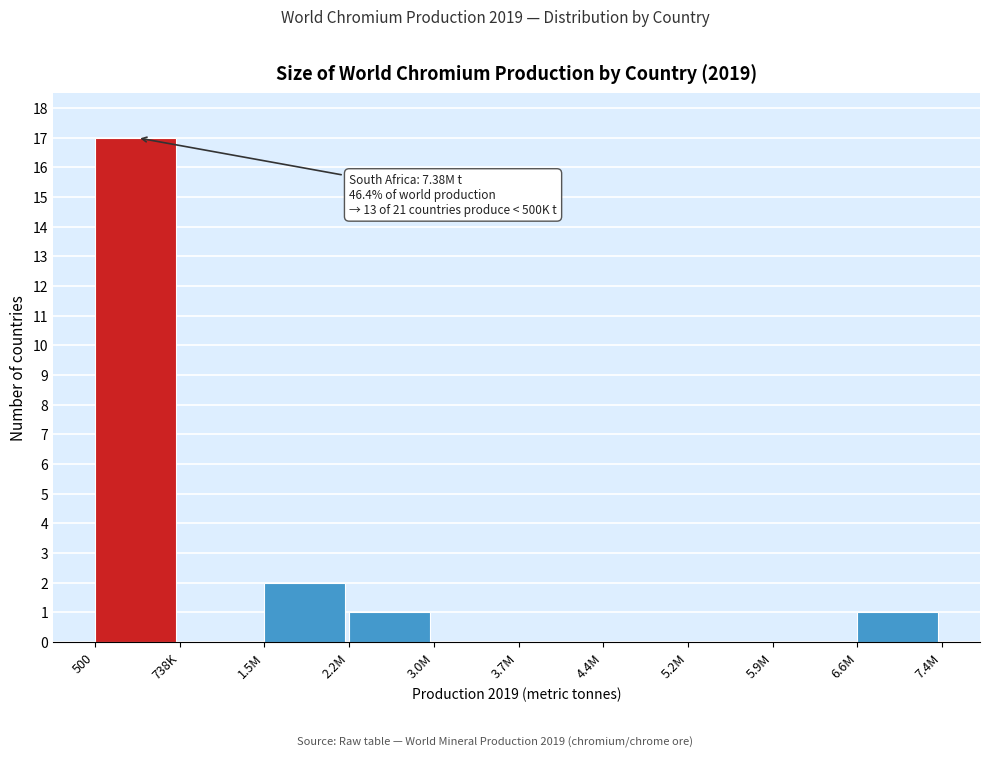

Reading right to left, list all the values displayed in this chart.

6.6M=1	5.9M=0	5.2M=0	4.4M=0	3.7M=0	3.0M=0	2.2M=1	1.5M=2	738K=0	500=17